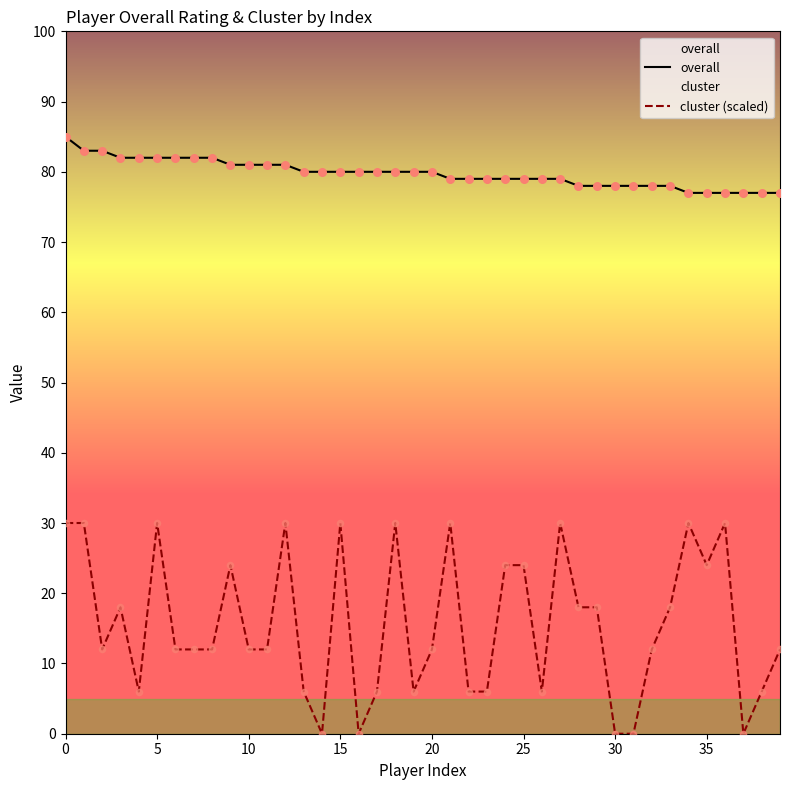

The value of overall at 0 is 121. True or false?

False